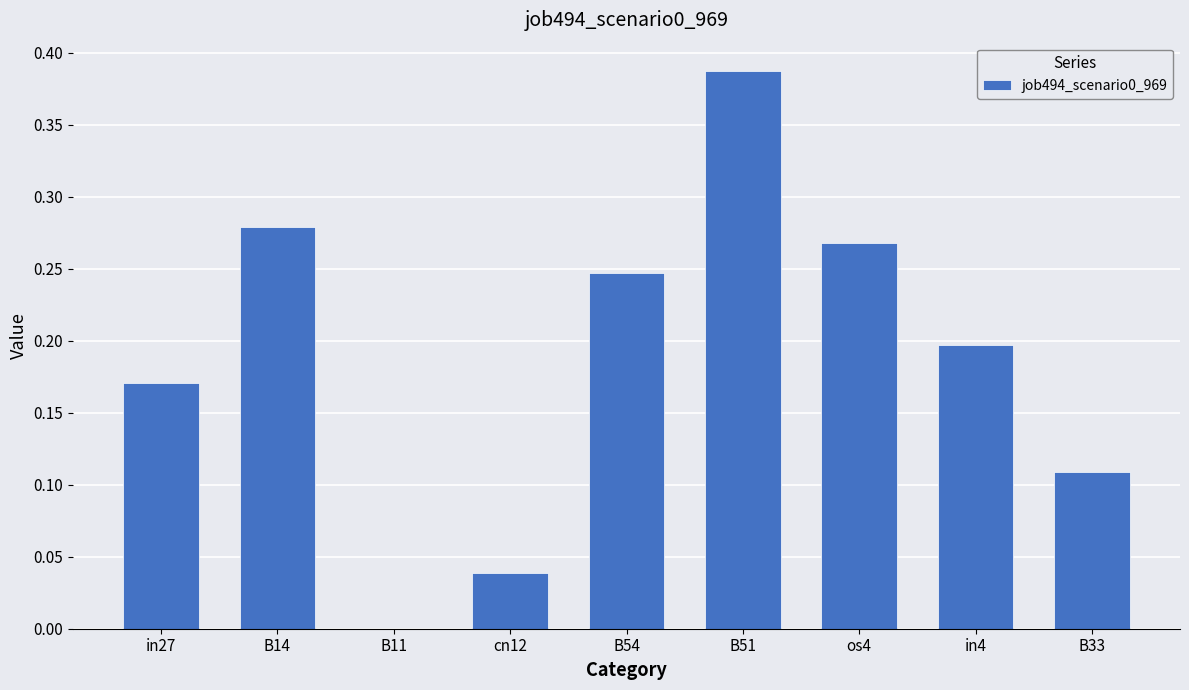

The chart shows a value of 0.0 at B11. True or false?

True